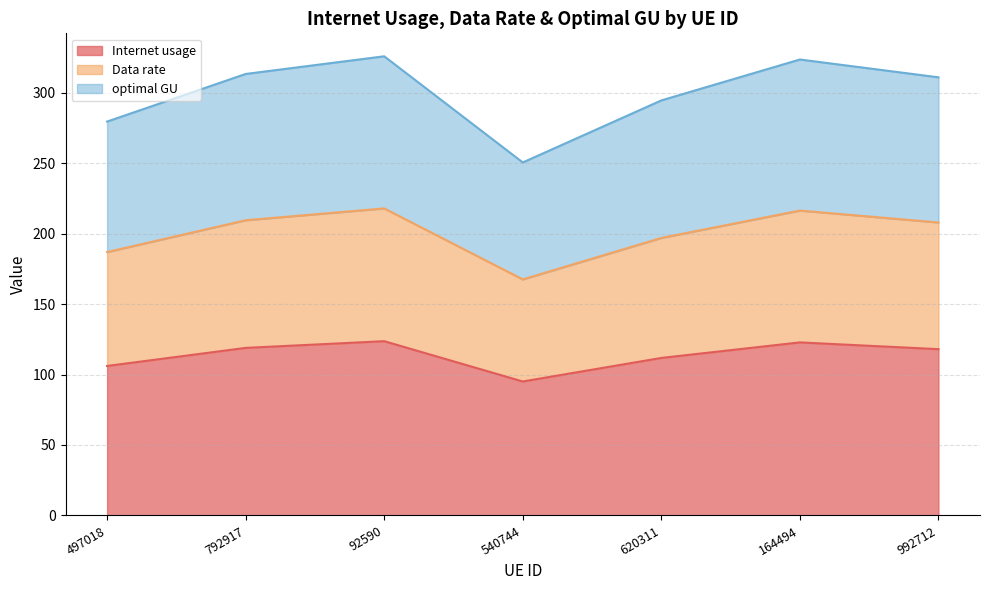

What are all the series names shown in the legend?

Internet usage, Data rate, optimal GU